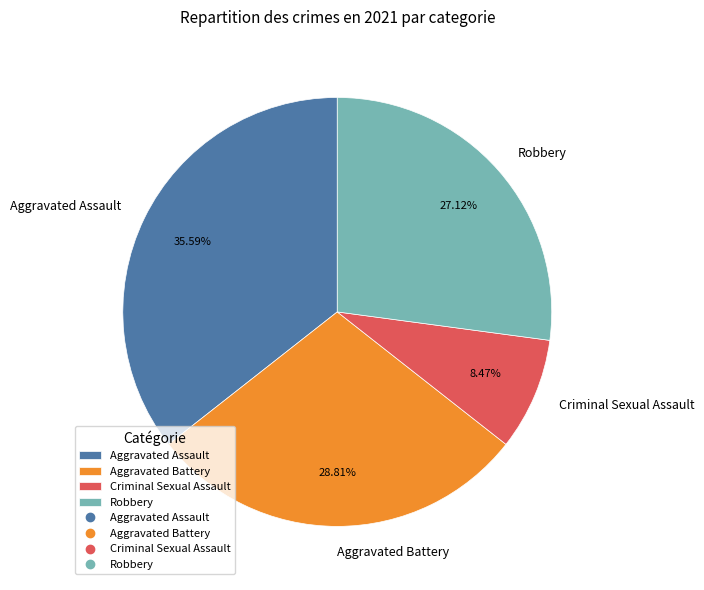

Is there any slice that represents more than half of the pie?

No